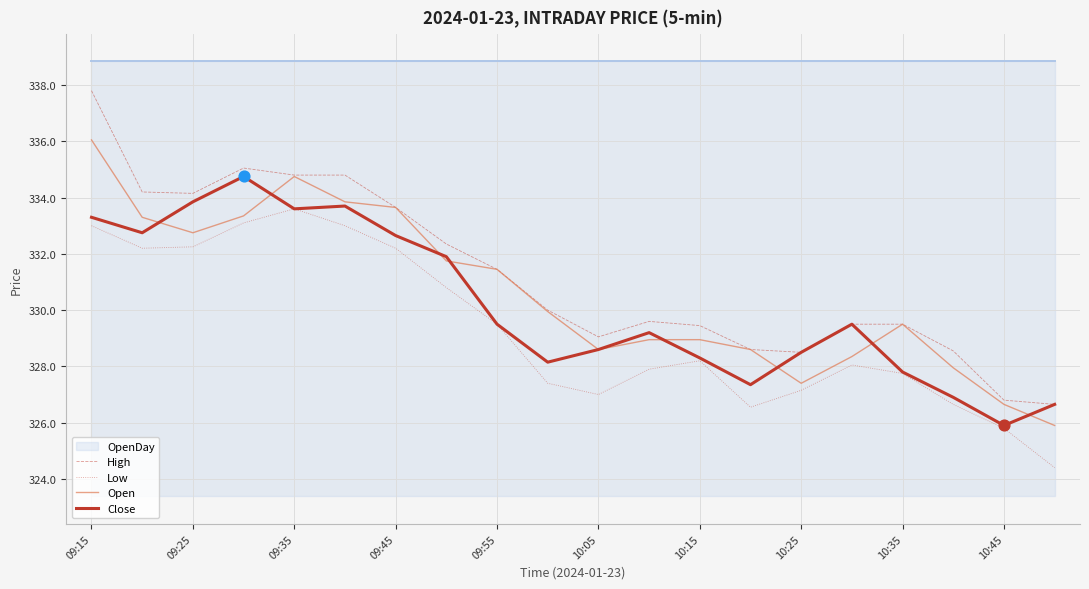

At which label does Close reach its minimum?

10:45